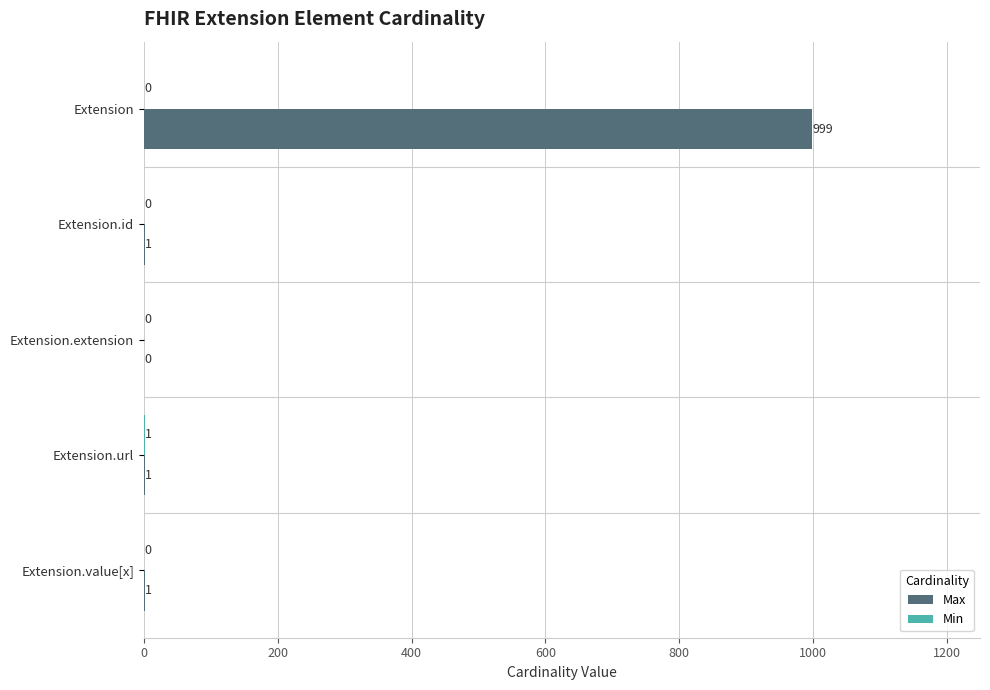

What is the sum of all Max values?

1002